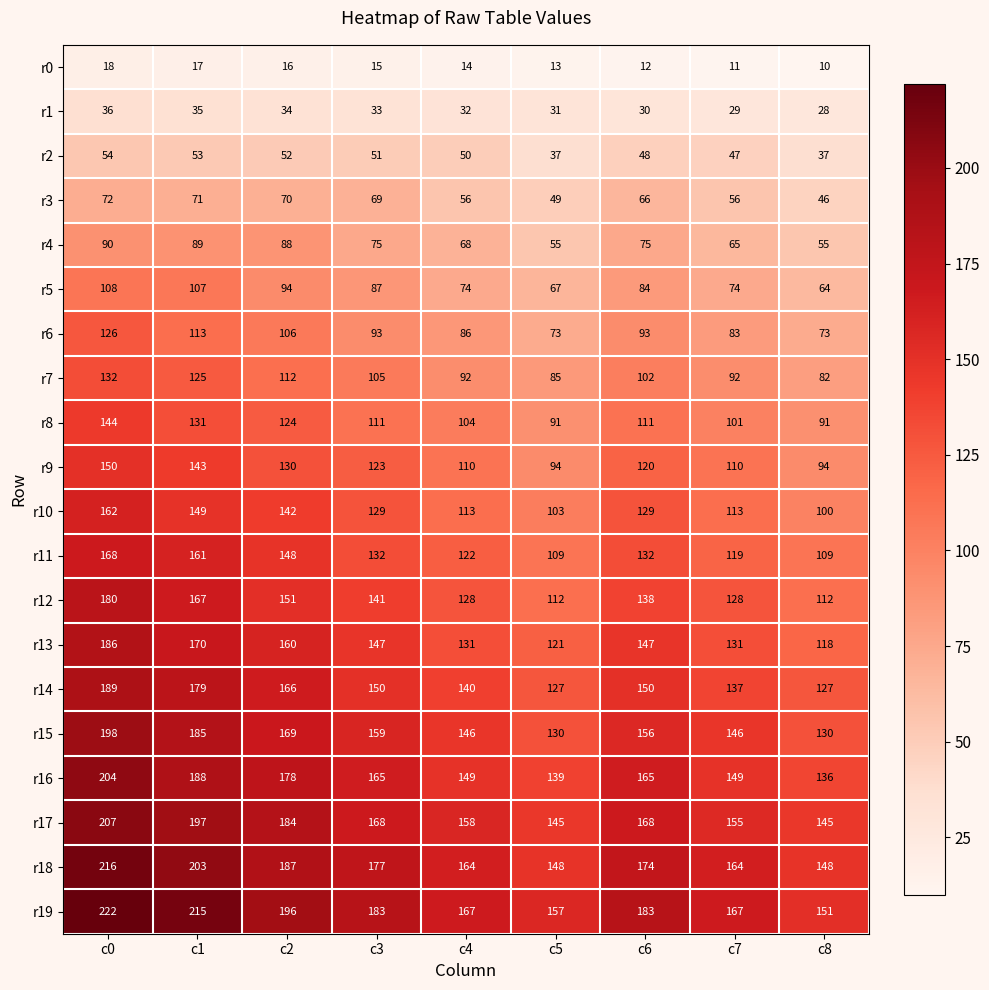

Rank the series by their maximum value, from highest to lowest.

r19, r18, r17, r16, r15, r14, r13, r12, r11, r10, r9, r8, r7, r6, r5, r4, r3, r2, r1, r0